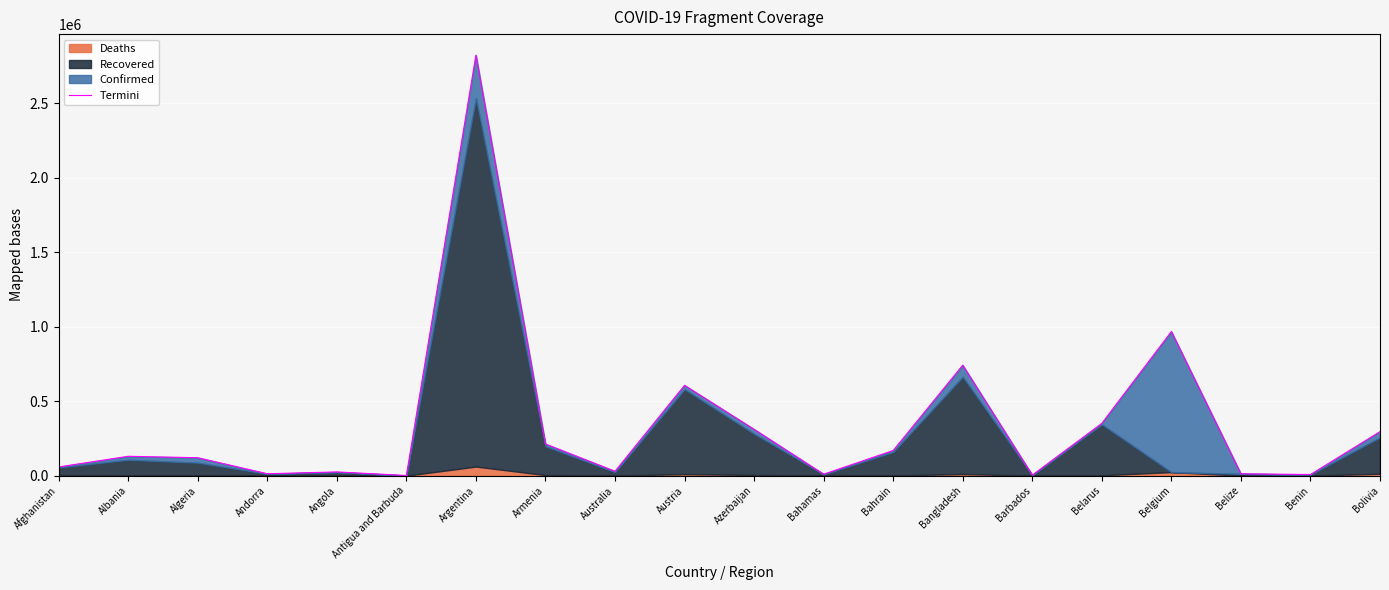

List the labels in order of value, largest first.

Argentina, Belgium, Bangladesh, Austria, Belarus, Azerbaijan, Bolivia, Armenia, Bahrain, Albania, Algeria, Afghanistan, Australia, Angola, Andorra, Belize, Bahamas, Benin, Barbados, Antigua and Barbuda